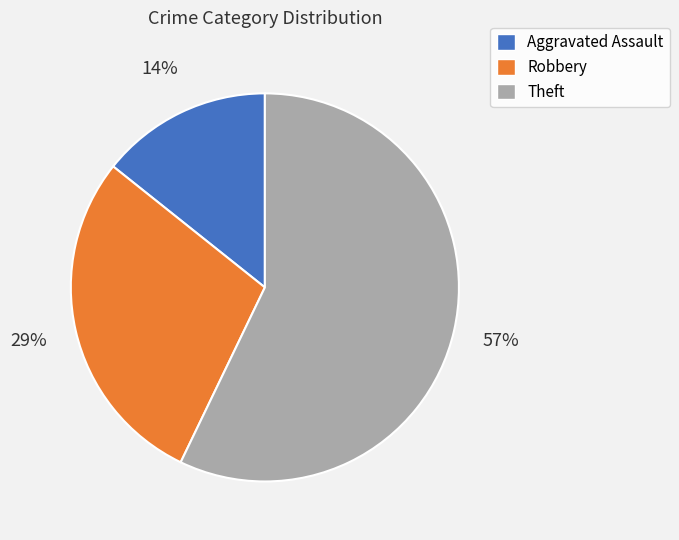

Which slice represents more than half of the pie?

Theft